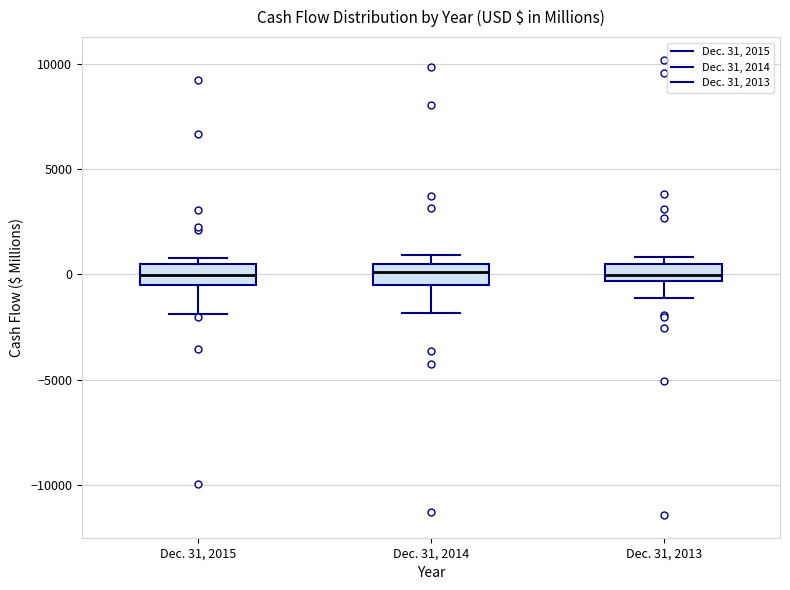

Reading left to right, read every box against the y-axis: the position of its median line, the range the box covers, and the ends of its whiskers. The values are not printed on the chart, so give them approximately, as read against the axis.

Dec. 31, 2015: median 0, box -500 to 500, whiskers -2000 to 1000
Dec. 31, 2014: median 0, box -500 to 500, whiskers -2000 to 1000
Dec. 31, 2013: median 0, box -500 to 500, whiskers -1000 to 1000